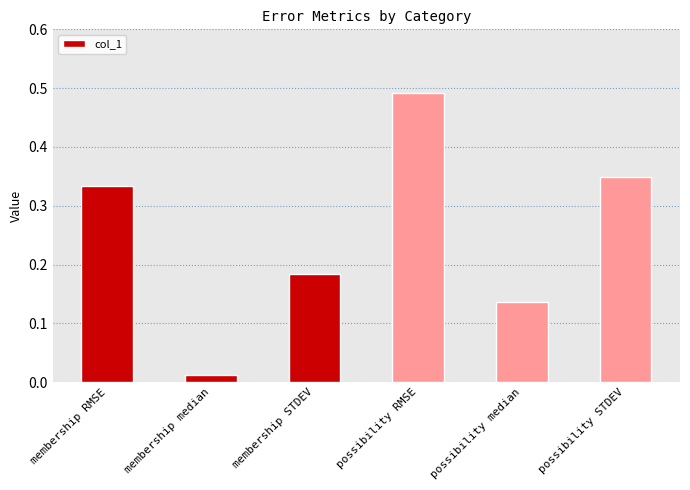

What is the sum of the values at possibility STDEV and membership median?

0.4